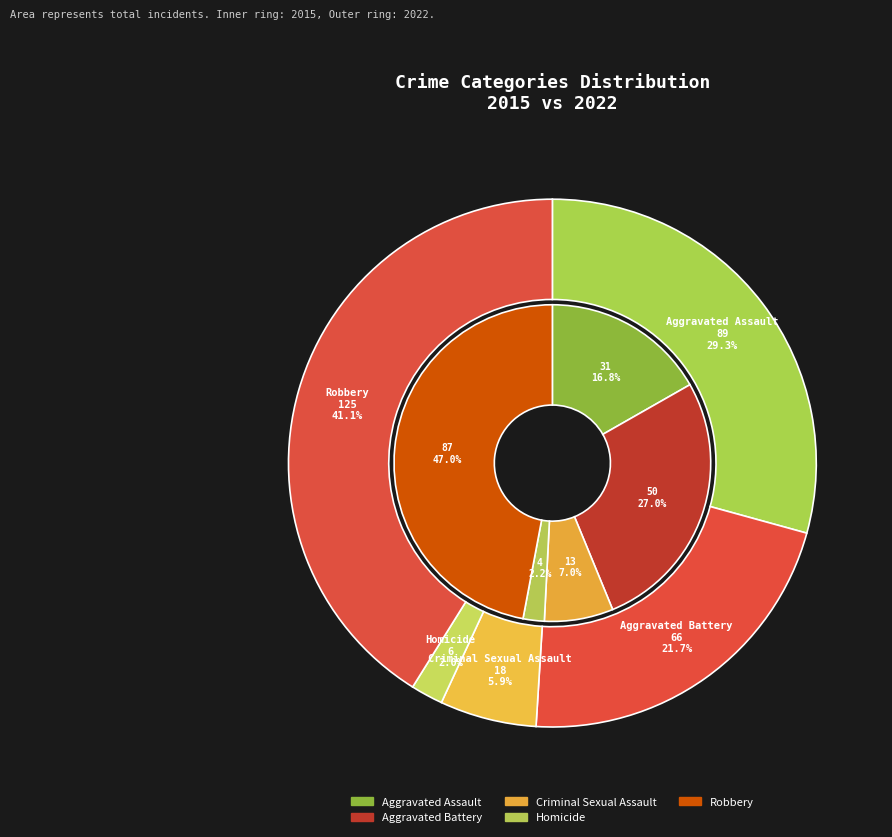

Which series has the widest spread of values?

values_2022